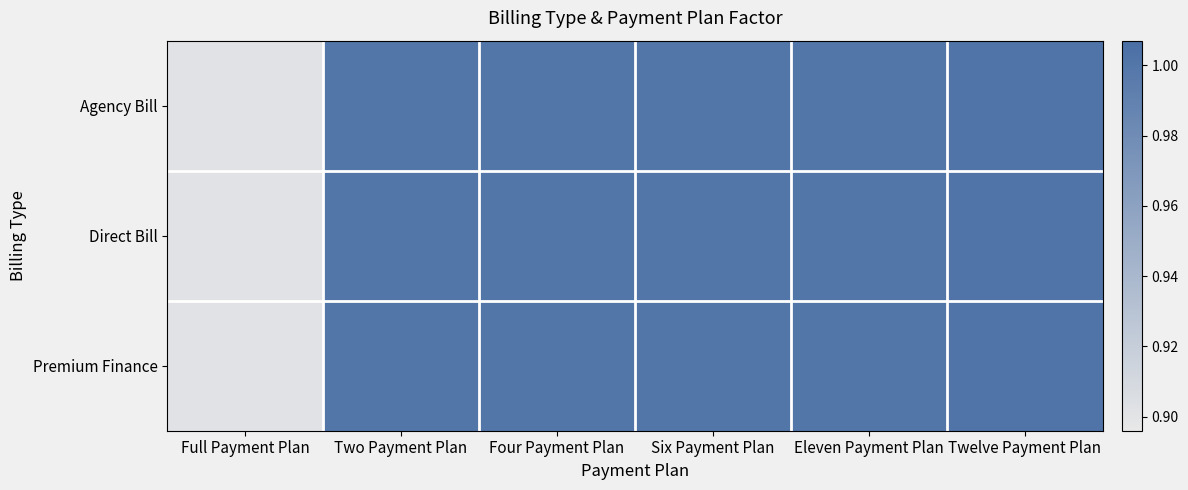

What is the smallest value displayed?

0.9